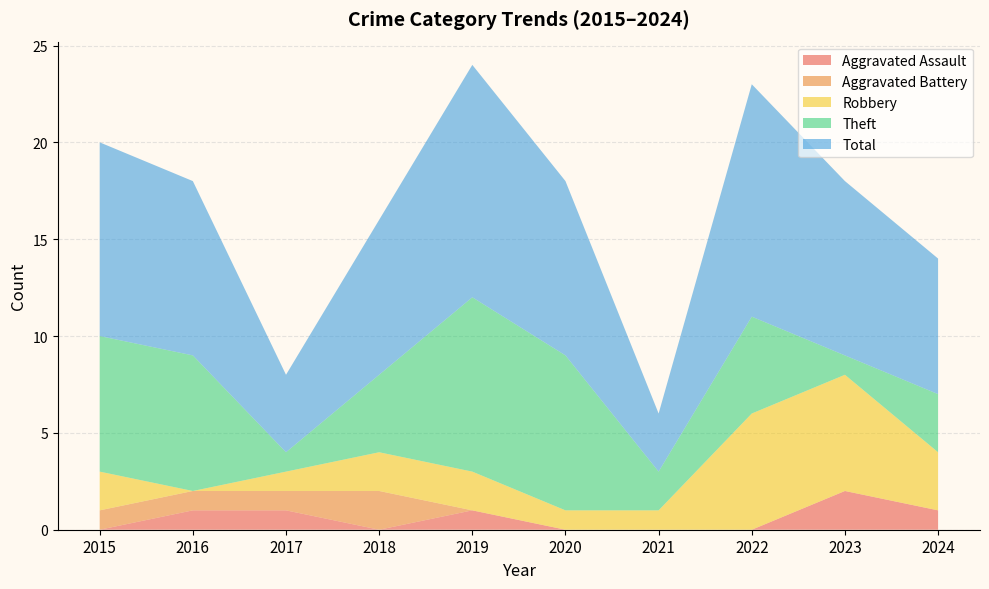

Reading left to right, extract all data points from this chart.

Aggravated Assault: 0	1	1	0	1	0	0	0	2	1
Aggravated Battery: 1	1	1	2	0	0	0	0	0	0
Robbery: 2	0	1	2	2	1	1	6	6	3
Theft: 7	7	1	4	9	8	2	5	1	3
Total: 10	9	4	8	12	9	3	12	9	7